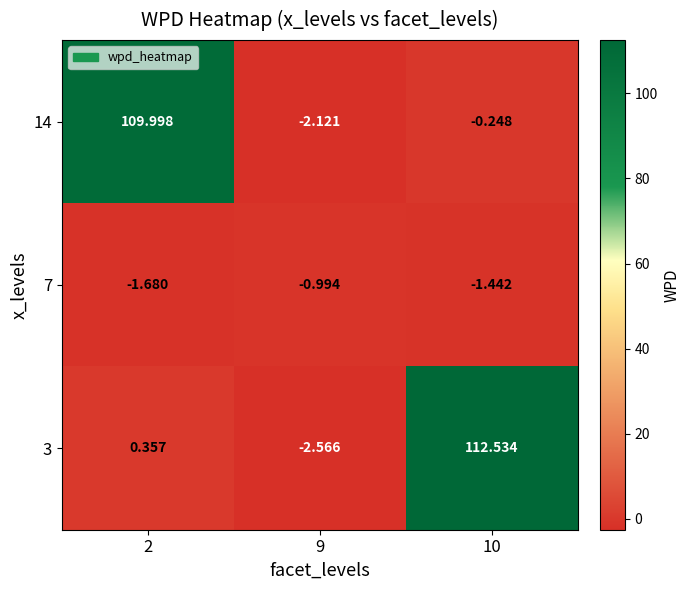

Is the value of 14 at 2 greater than the value of 3 at 9?

Yes